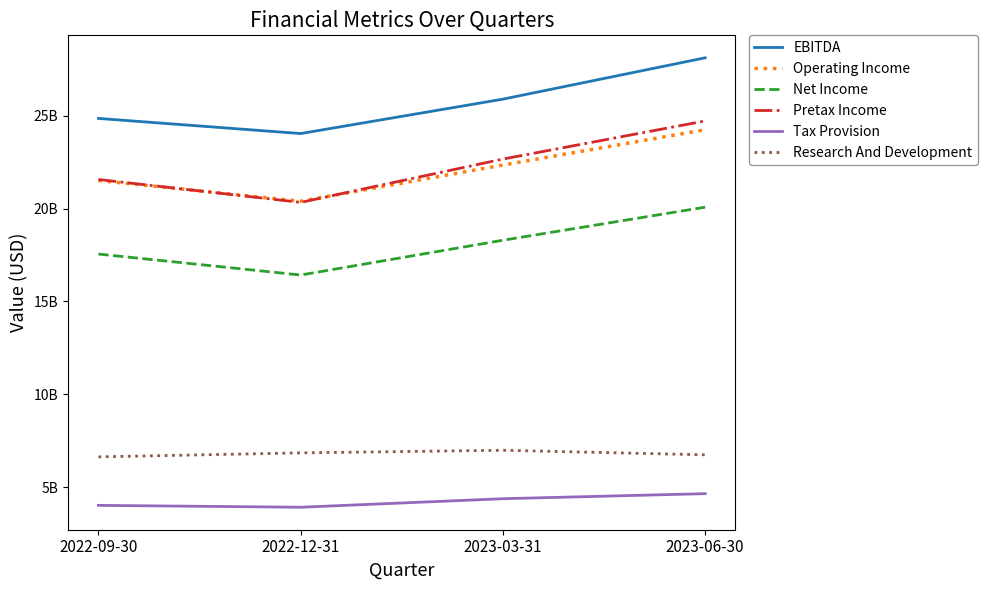

True or false: EBITDA and Net Income intersect in this chart.

False